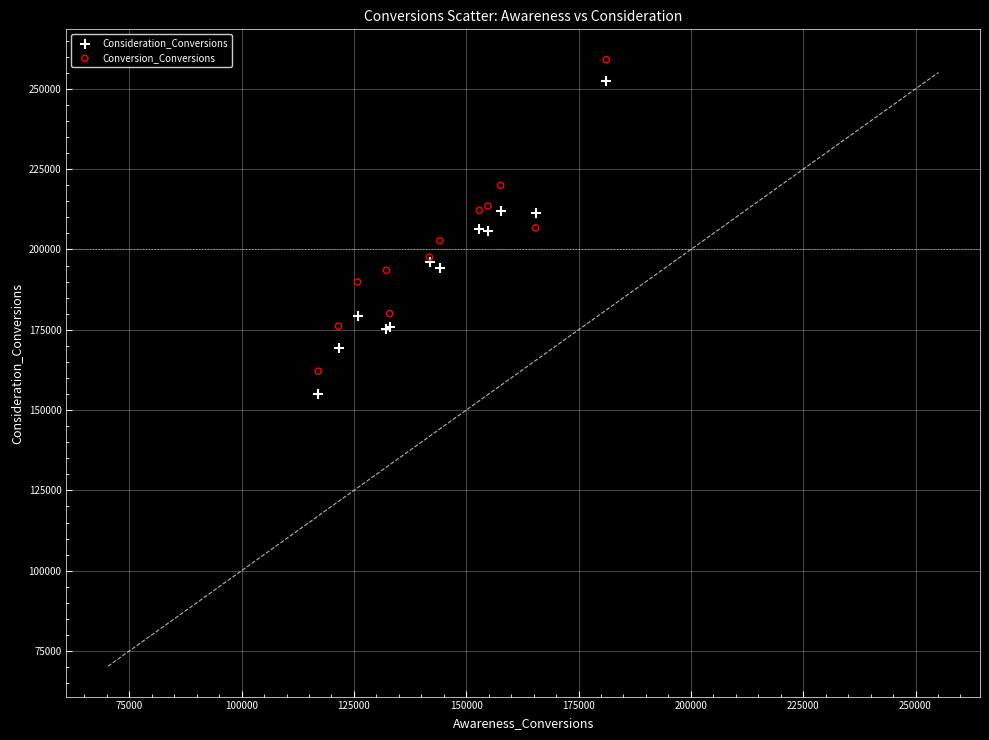

Which series has the widest spread of Y values?

Consideration_Conversions